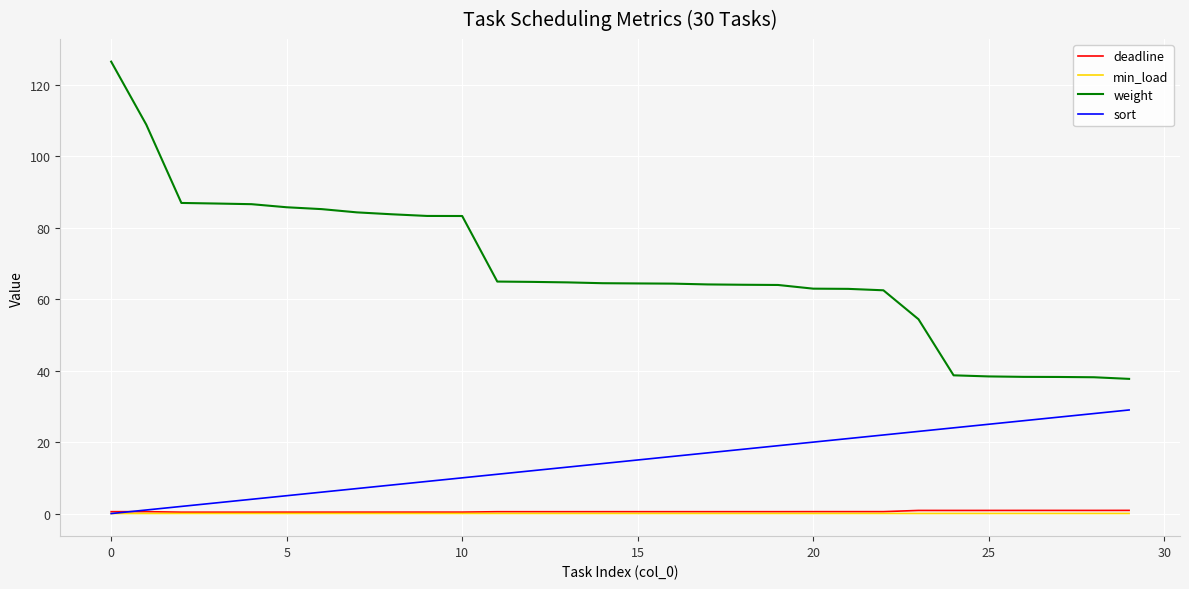

What is the greatest value displayed?

126.5